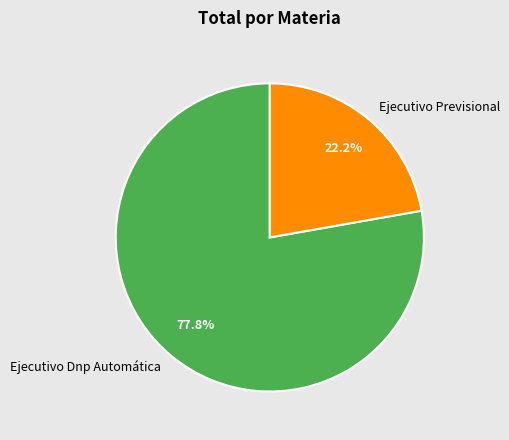

Does Ejecutivo Previsional account for over 50% of the chart?

No